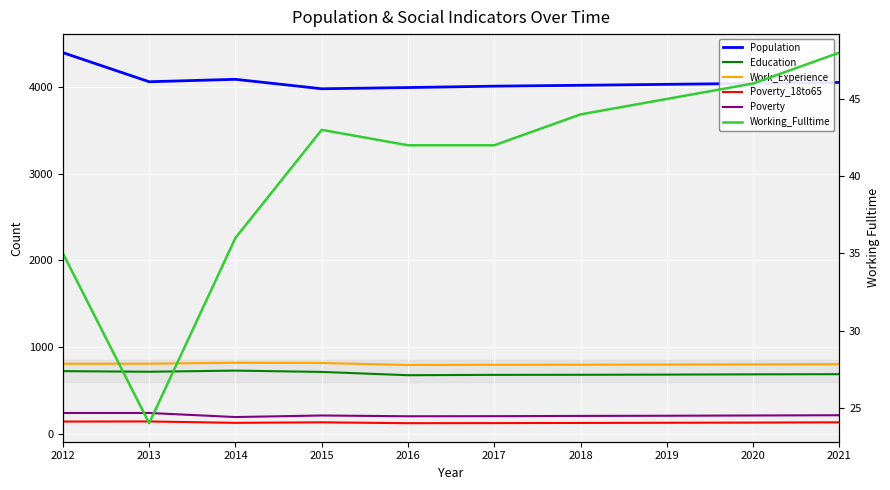

What is the total value across all series at 2021?

5936